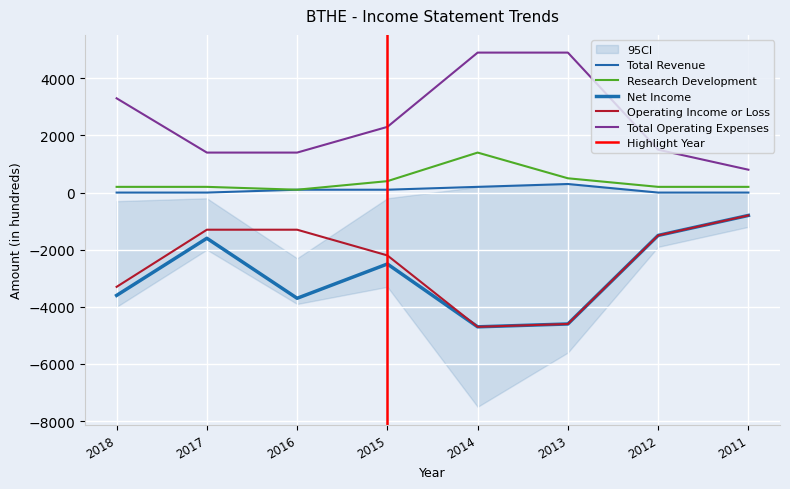

Reading left to right, list all the values displayed in this chart.

Total Revenue: 2018=0	2017=0	2016=100	2015=100	2014=200	2013=300	2012=0	2011=0
Research Development: 2018=200	2017=200	2016=100	2015=400	2014=1400	2013=500	2012=200	2011=200
Net Income: 2018=-3600	2017=-1600	2016=-3700	2015=-2500	2014=-4700	2013=-4600	2012=-1500	2011=-800
Operating Income or Loss: 2018=-3300	2017=-1300	2016=-1300	2015=-2200	2014=-4700	2013=-4600	2012=-1500	2011=-800
Total Operating Expenses: 2018=3300	2017=1400	2016=1400	2015=2300	2014=4900	2013=4900	2012=1500	2011=800